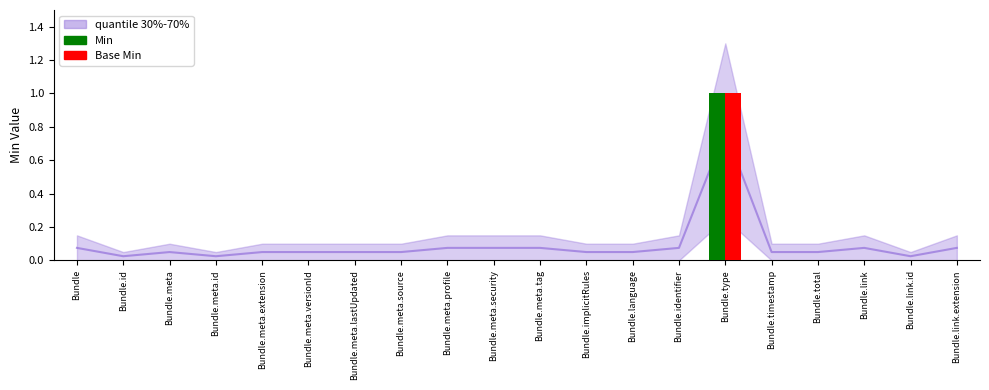

At Bundle.meta.tag, list the series in order from largest to smallest.

Min, Base Min